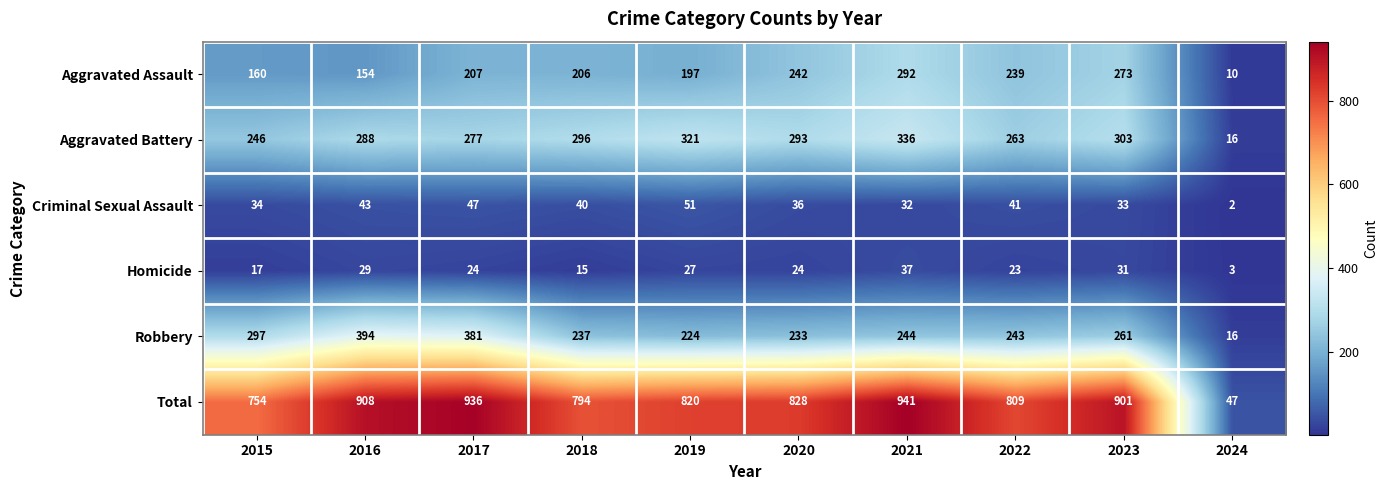

What is the difference between the maximum and minimum values in the Criminal Sexual Assault series?

49